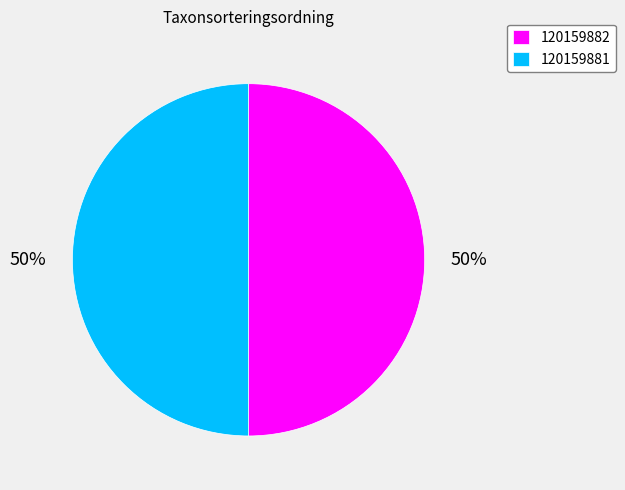

What is the ratio of the value at 120159882 to the value at 120159881?

1.0